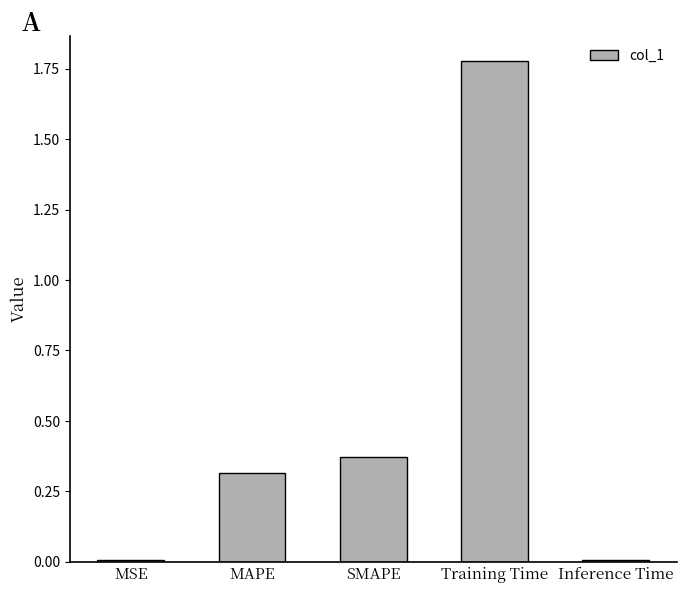

What position from the right is SMAPE?

3